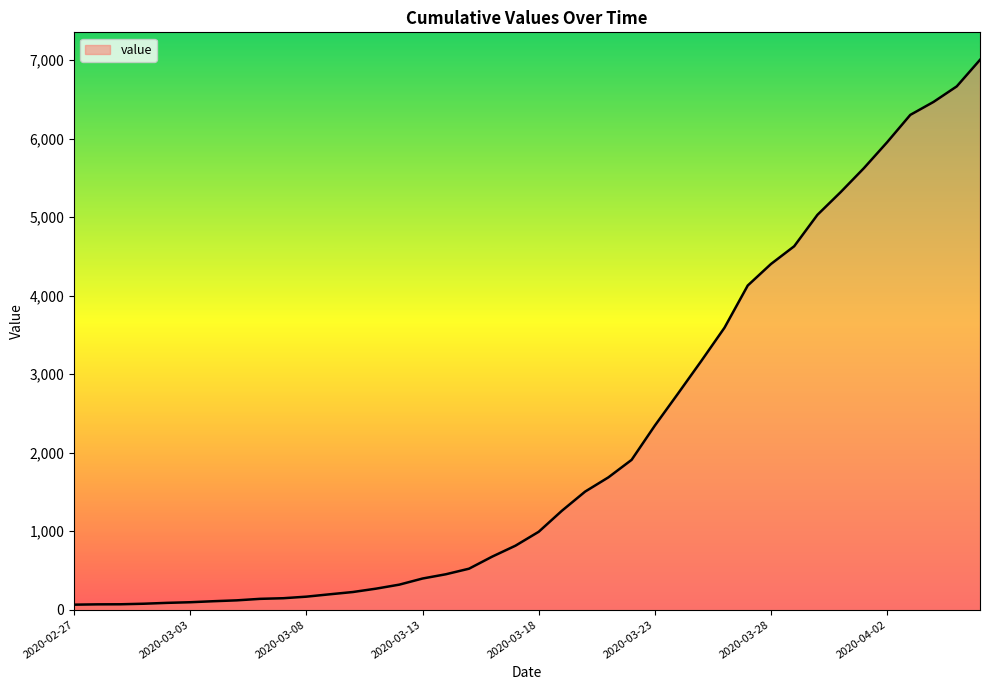

What is the smallest value displayed?

64